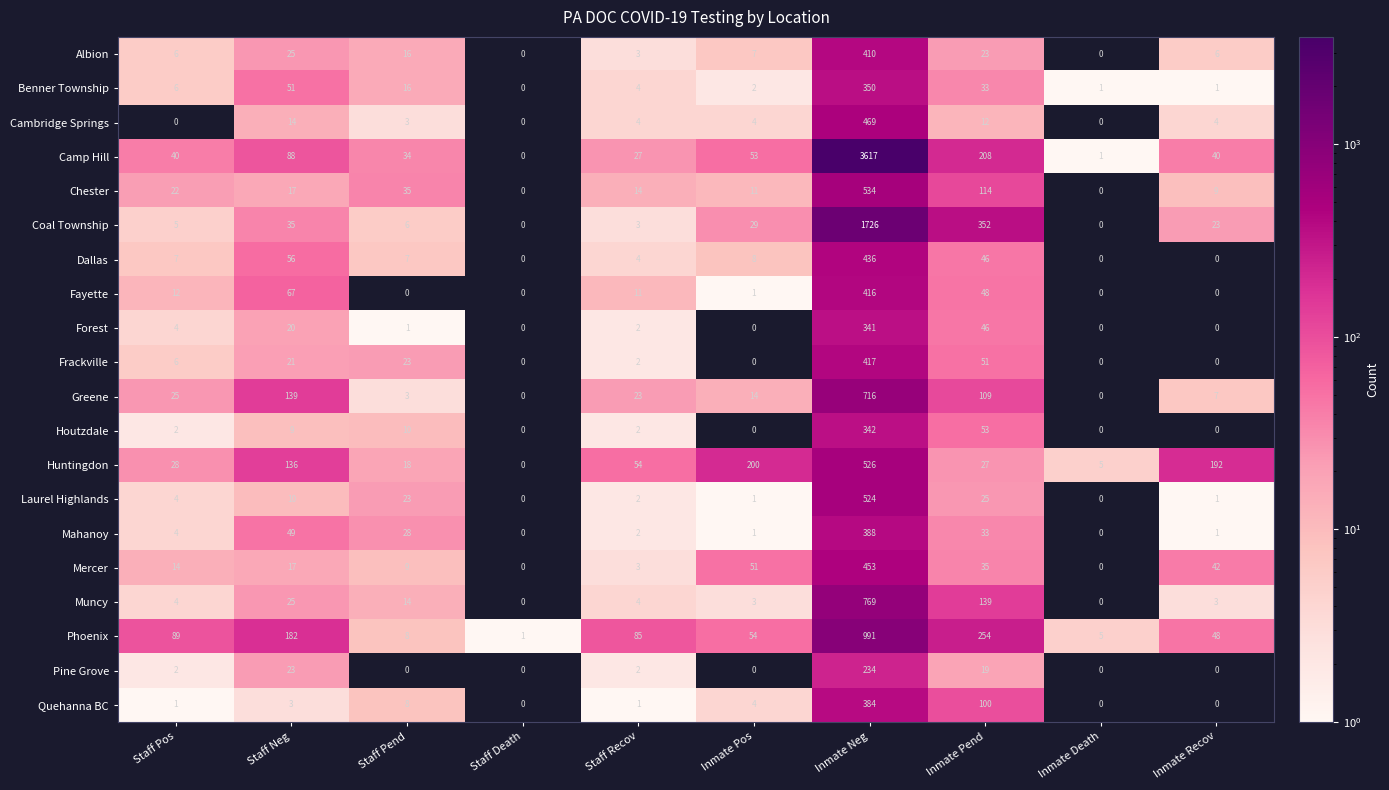

What is the difference between the highest and lowest values at Staff Pend?

35